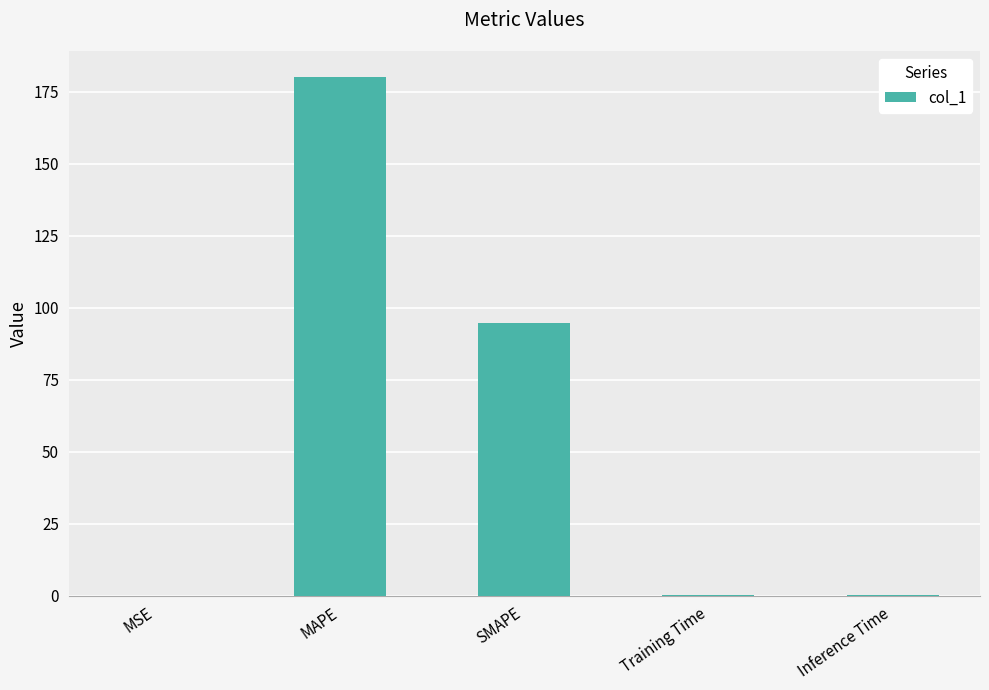

What is the approximate value at SMAPE?

94.8